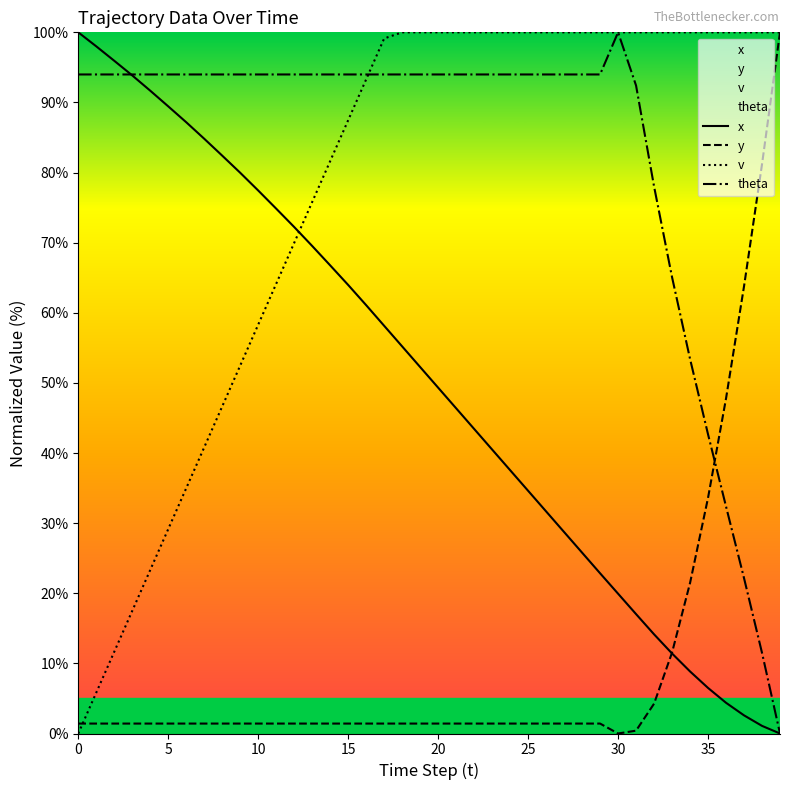

What is the maximum value for y?

100.0